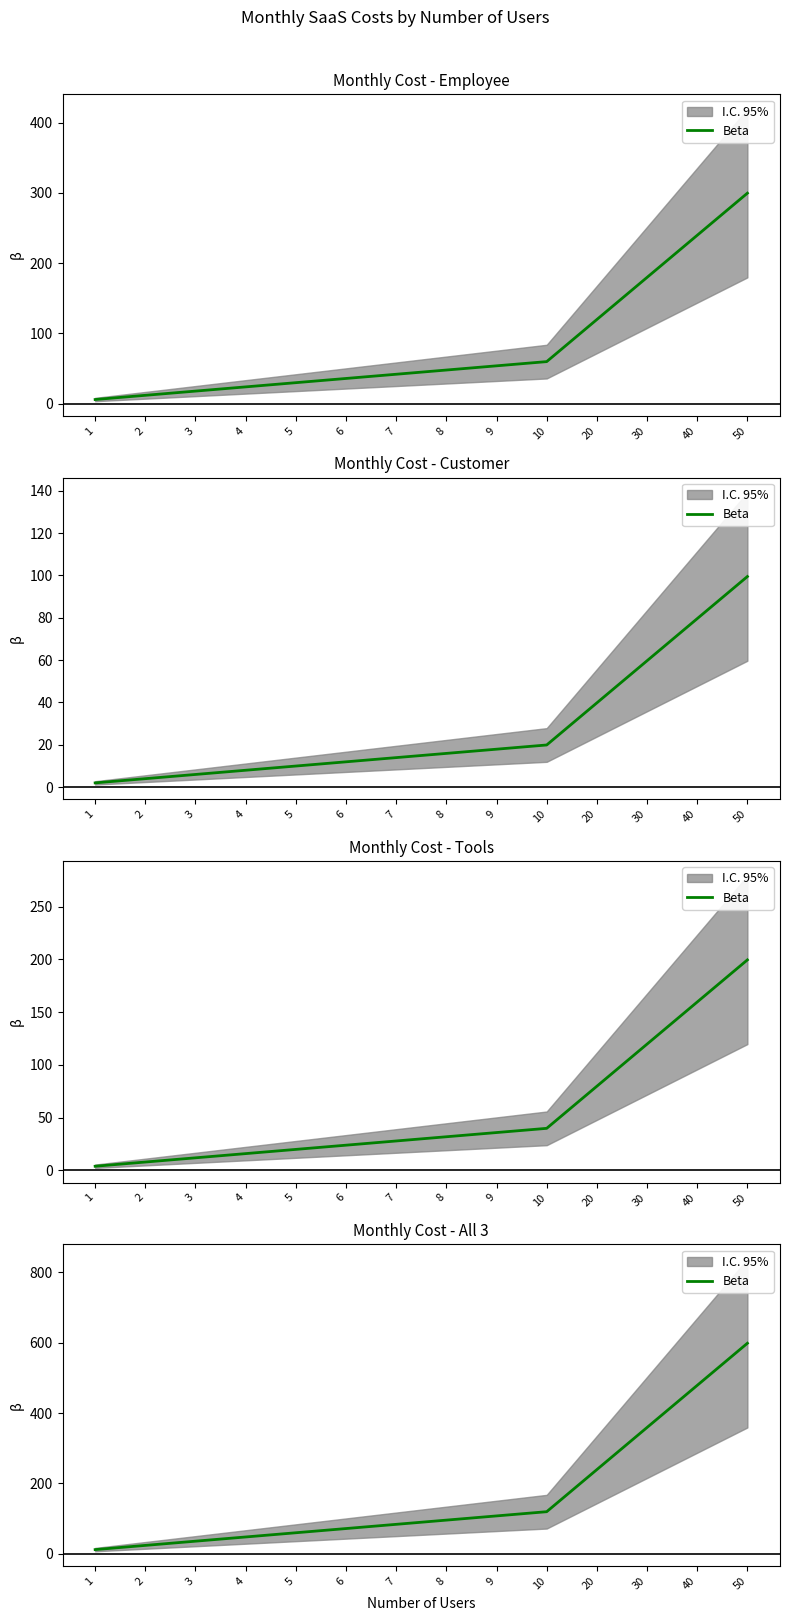

How many data points are less than 95?

7